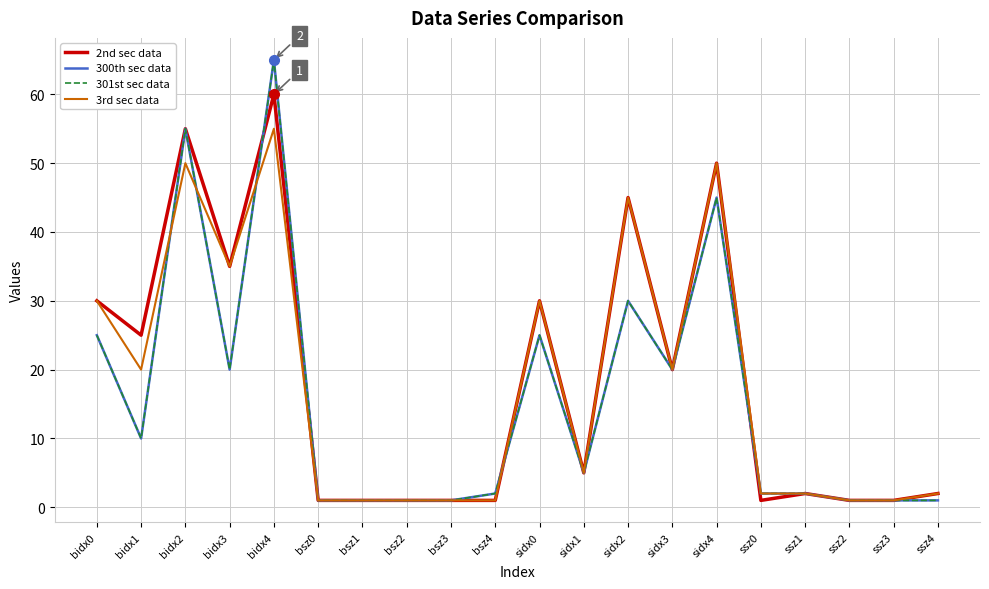

Is this an area chart (filled region under the line)?

No